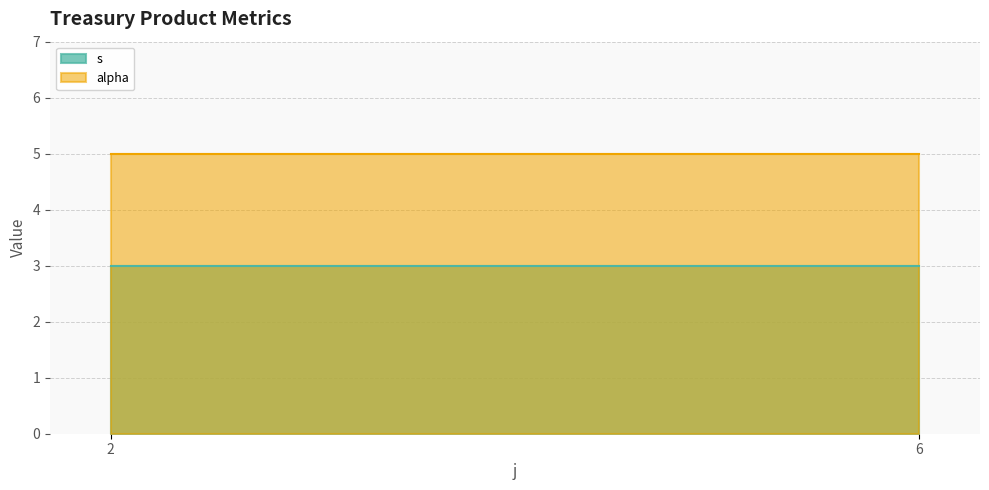

Where is the first local maximum for s?

2